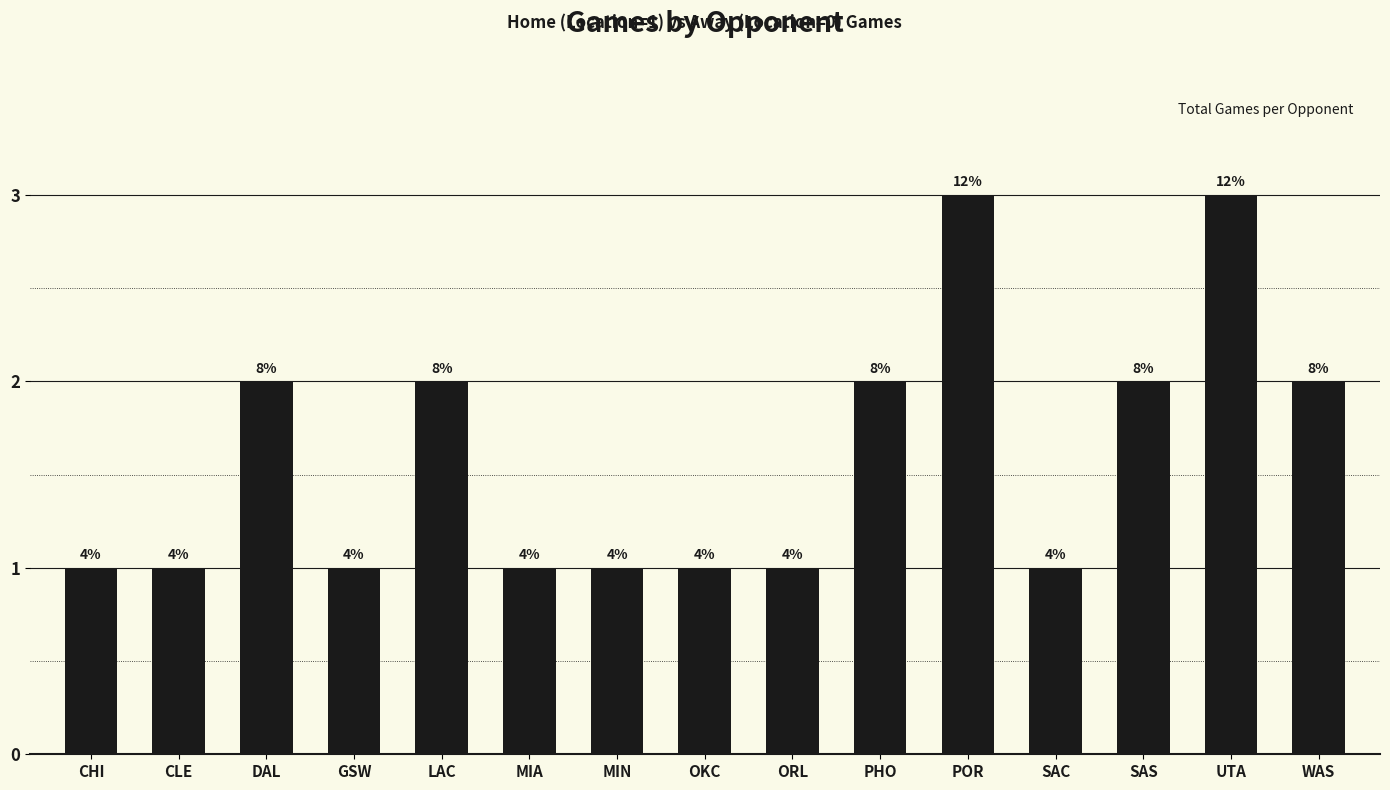

List the labels in order of value, largest first.

POR, UTA, DAL, LAC, PHO, SAS, WAS, CHI, CLE, GSW, MIA, MIN, OKC, ORL, SAC